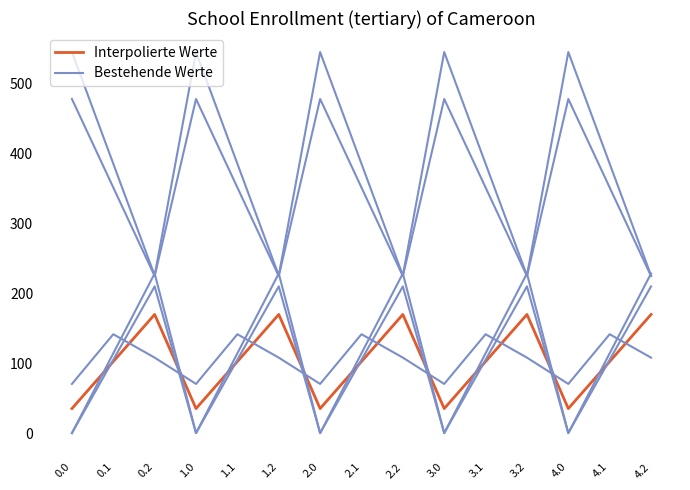

How many values in the Bestehende Werte series are below 104?

5